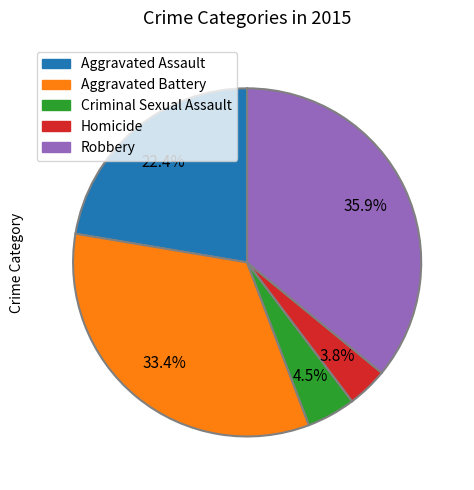

Rank the categories by value from lowest to highest.

Homicide, Criminal Sexual Assault, Aggravated Assault, Aggravated Battery, Robbery